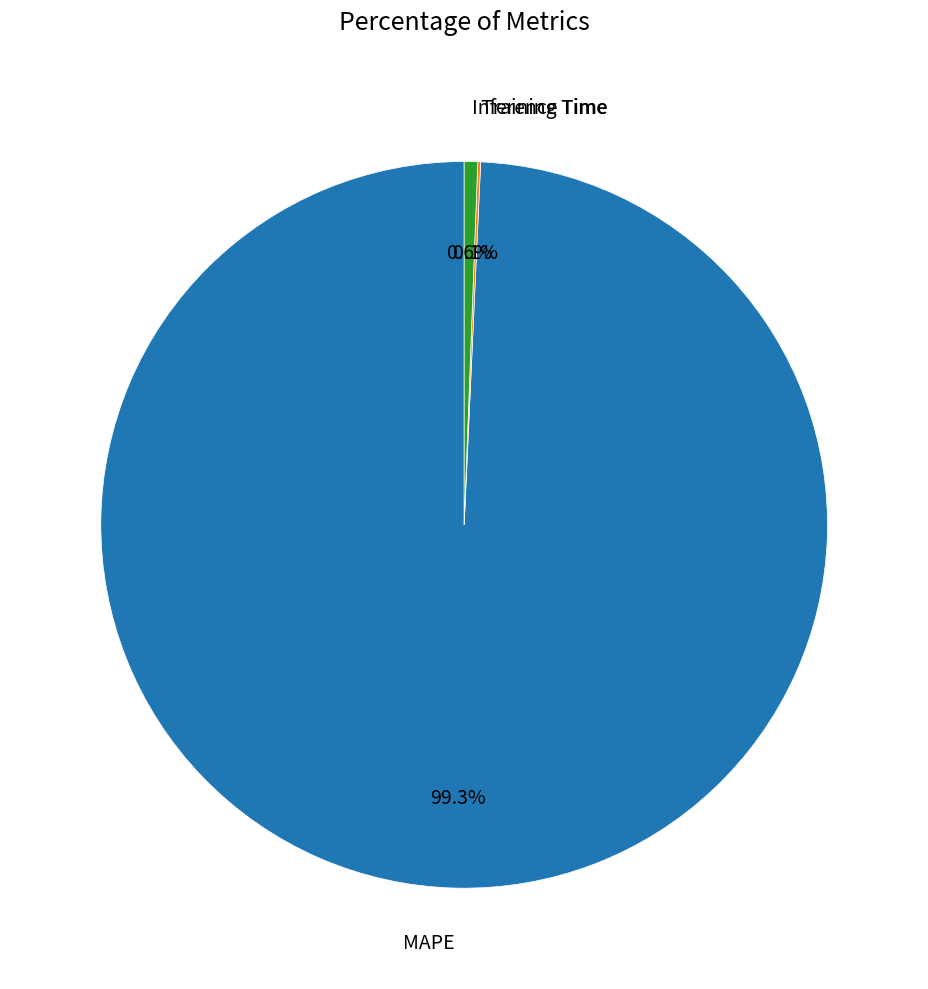

Which slice represents more than half of the pie?

MAPE